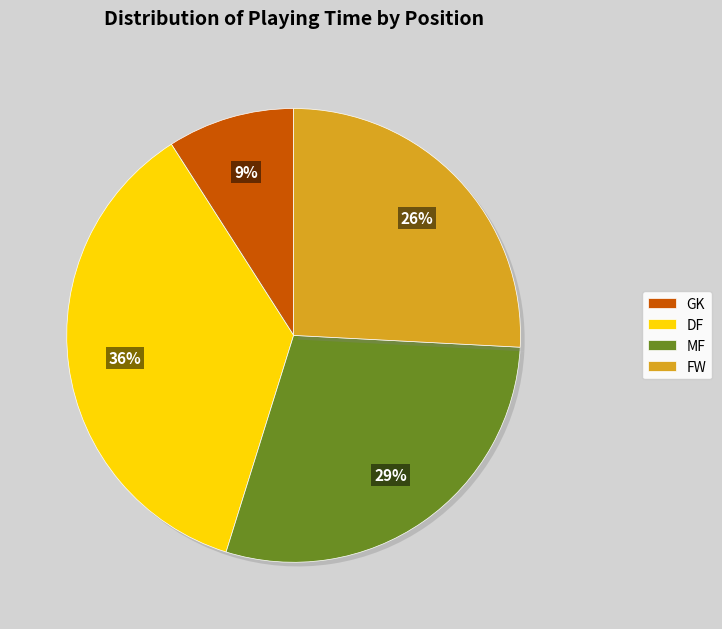

The FW slice represents 32% of the pie. True or false?

False